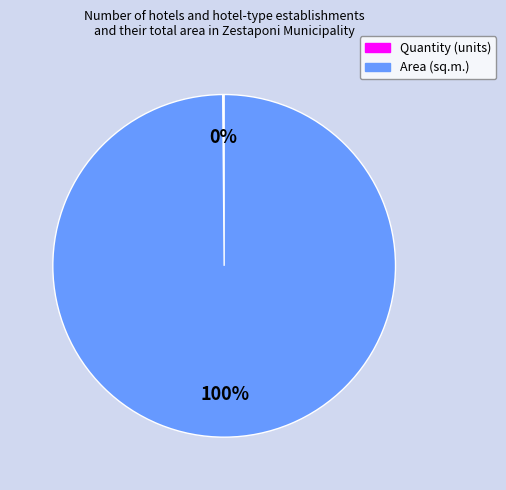

Which slice is the largest?

Area (sq.m.)